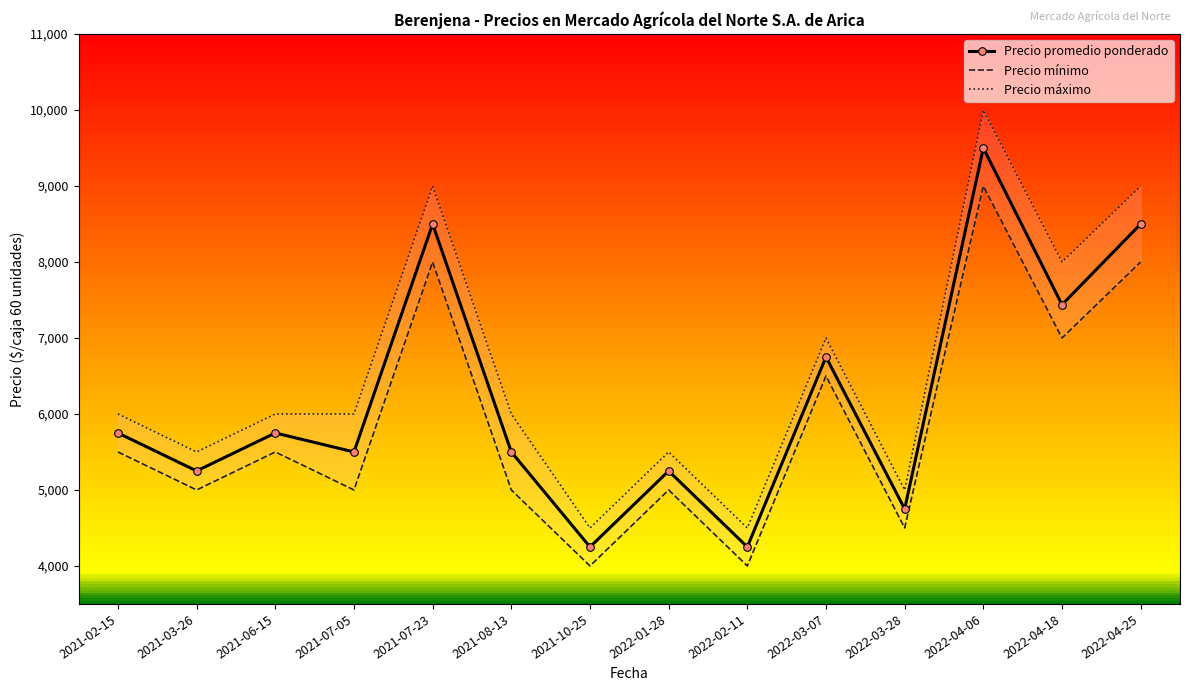

What is the difference between the maximum and minimum values in the Precio máximo series?

5500